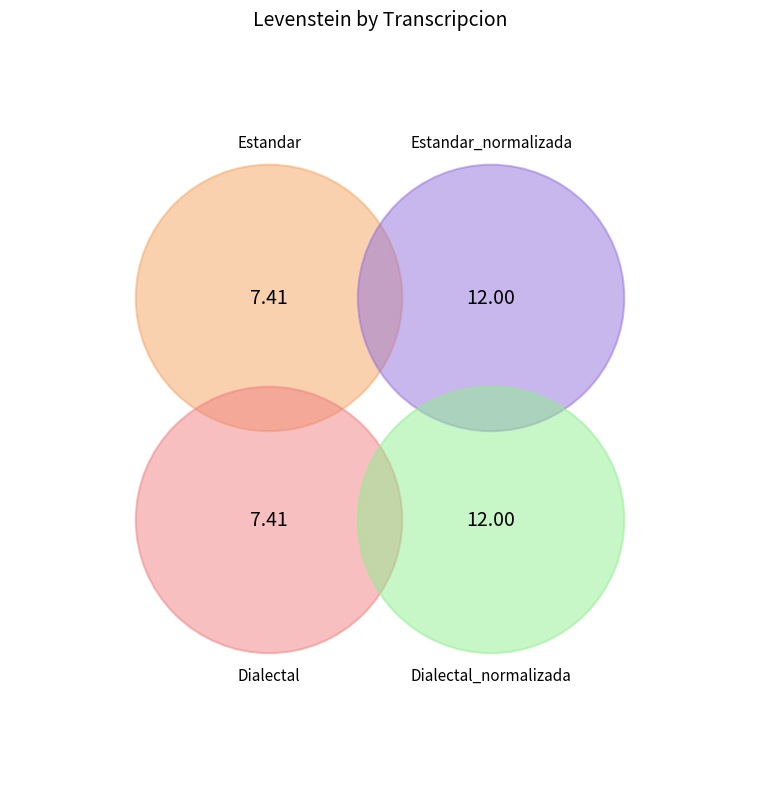

What percentage is the Estandar_normalizada slice, to the nearest percent?

31%